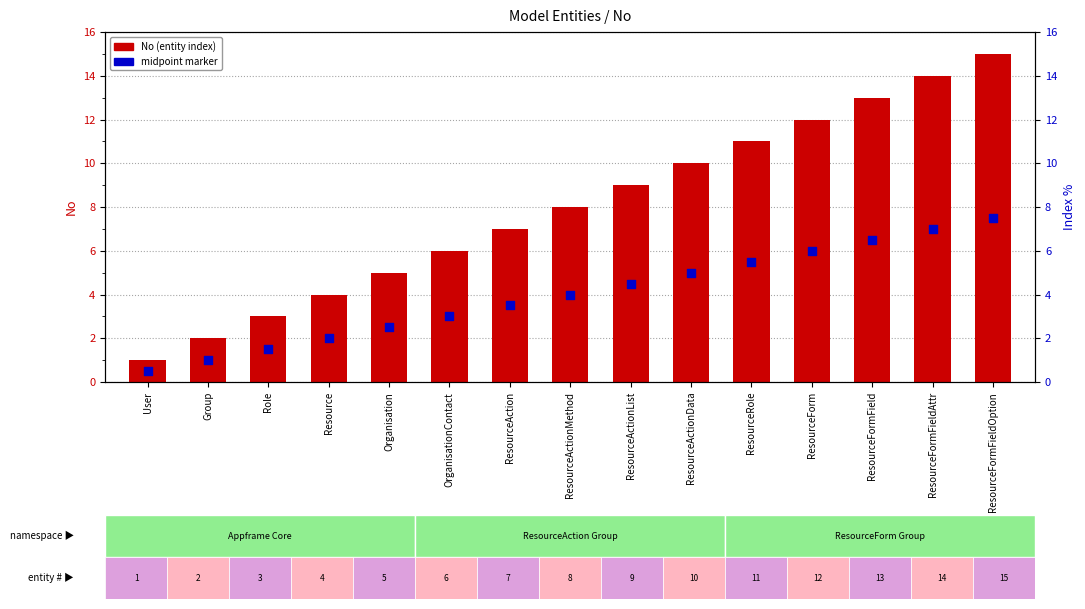

What are all the series names shown in the legend?

No (entity index), midpoint marker